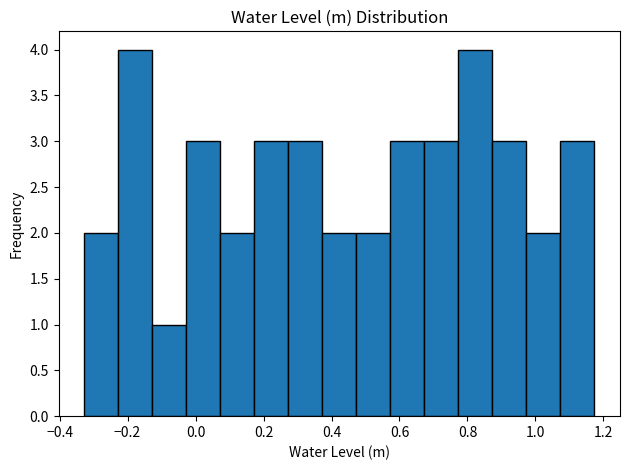

Reading left to right, transcribe this chart: for each bar, give the range it covers on the x-axis and its height. Neither the bar edges nor the heights are printed on the chart, so give them approximately, as read against the axes.

-0.32 to -0.22: 2
-0.22 to -0.12: 4
-0.12 to -0.02: 1
-0.02 to 0.08: 3
0.08 to 0.18: 2
0.18 to 0.28: 3
0.28 to 0.38: 3
0.38 to 0.48: 2
0.48 to 0.58: 2
0.58 to 0.68: 3
0.68 to 0.78: 3
0.78 to 0.88: 4
0.88 to 0.98: 3
0.98 to 1.08: 2
1.08 to 1.18: 3